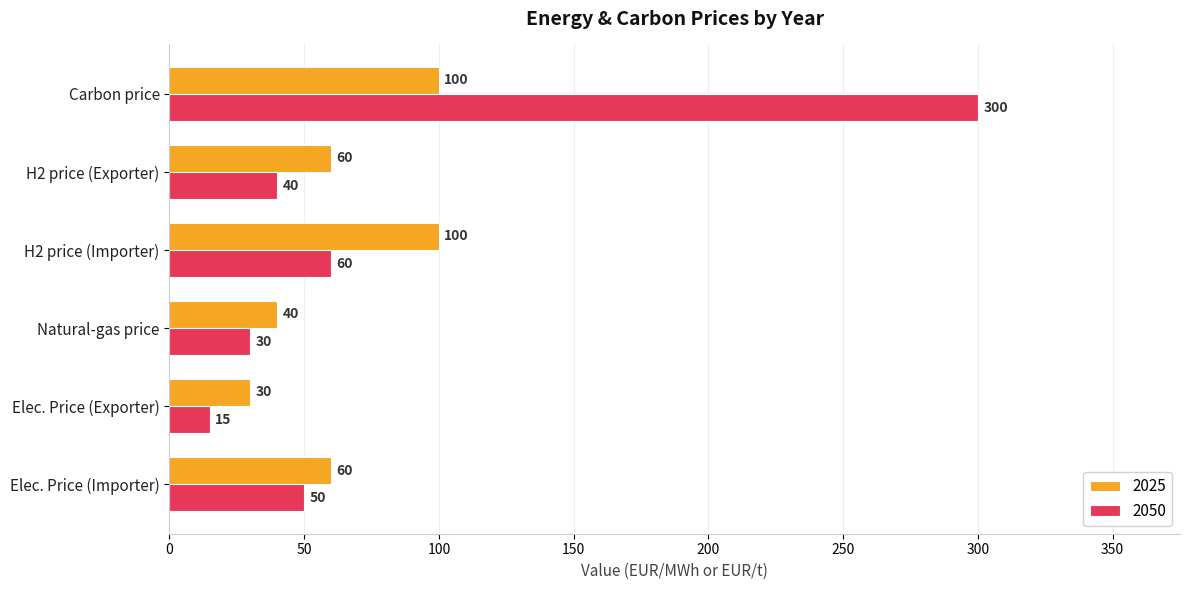

How many series are shown in this chart?

2